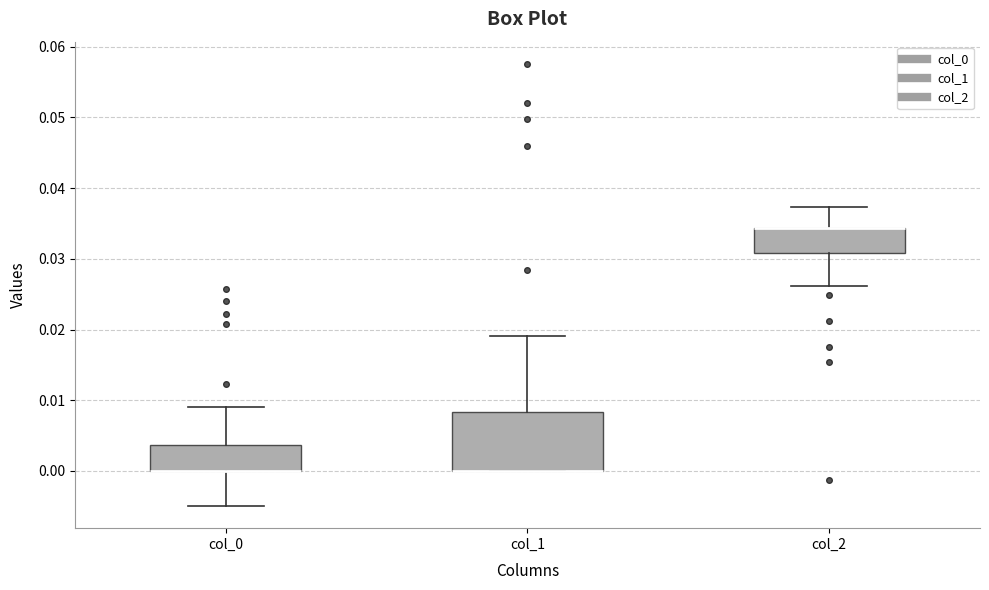

Reading left to right, read every box against the y-axis: the position of its median line, the range the box covers, and the ends of its whiskers. The values are not printed on the chart, so give them approximately, as read against the axis.

col_0: median 0.000 (drawn on the box's lower edge), box 0.000 to 0.004, whiskers -0.005 to 0.009
col_1: median 0.000 (drawn on the box's lower edge), box 0.000 to 0.008, whiskers 0.000 to 0.019
col_2: median 0.034 (drawn on the box's upper edge), box 0.031 to 0.034, whiskers 0.026 to 0.037